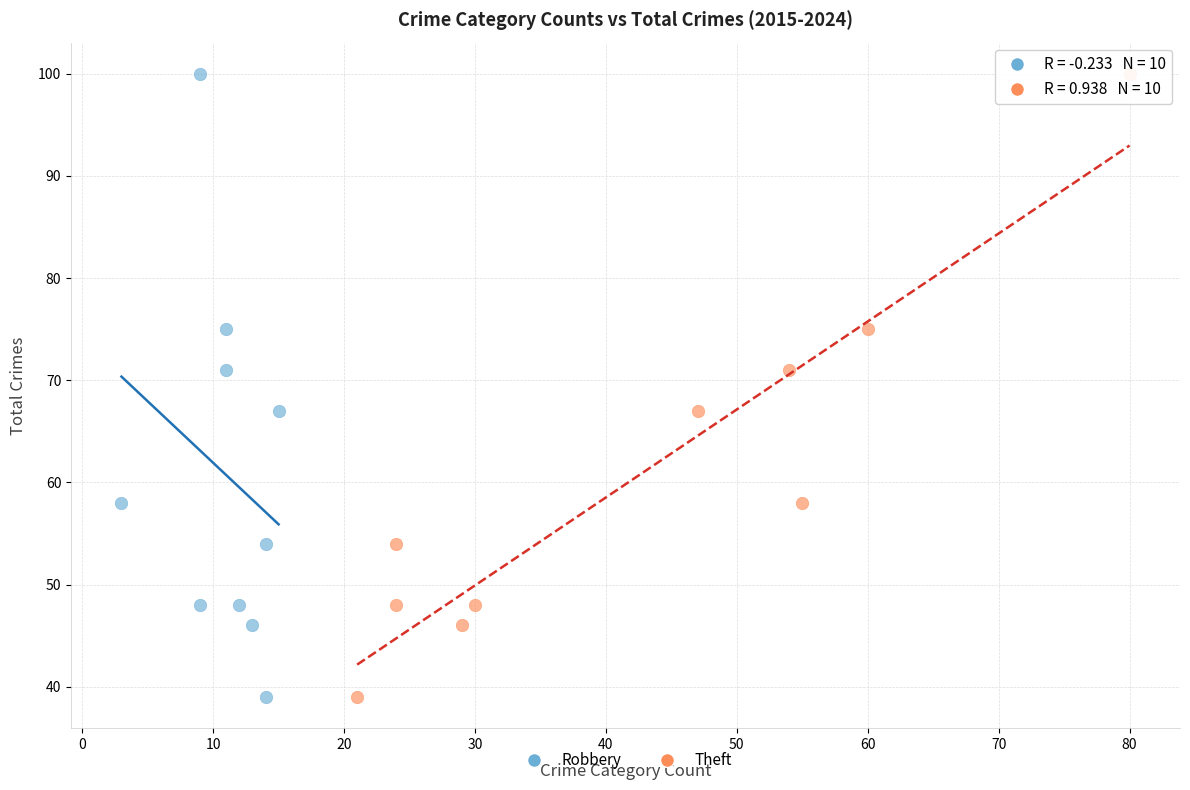

What are all the series names shown in the legend?

Robbery, Theft